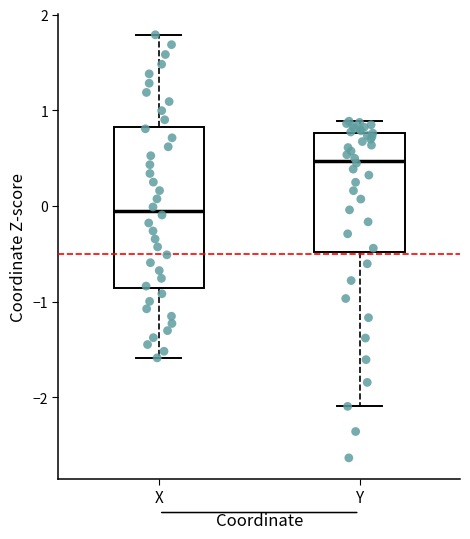

Comparing the boxes themselves (not the whiskers), which one is the tallest?

X